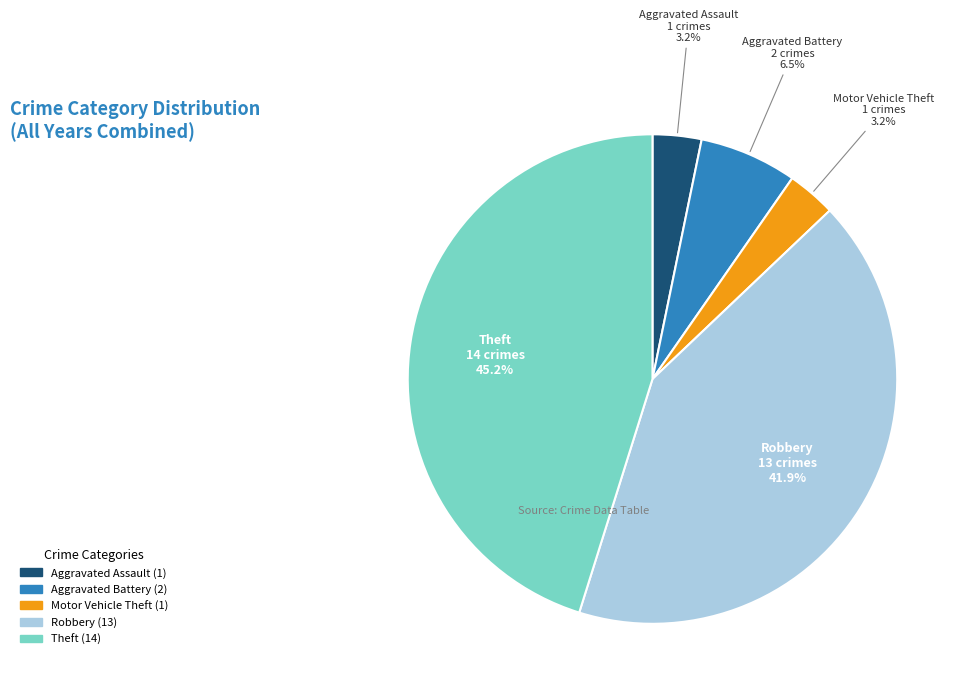

To the nearest percent, what is the combined percentage of Aggravated Assault and Robbery?

45%